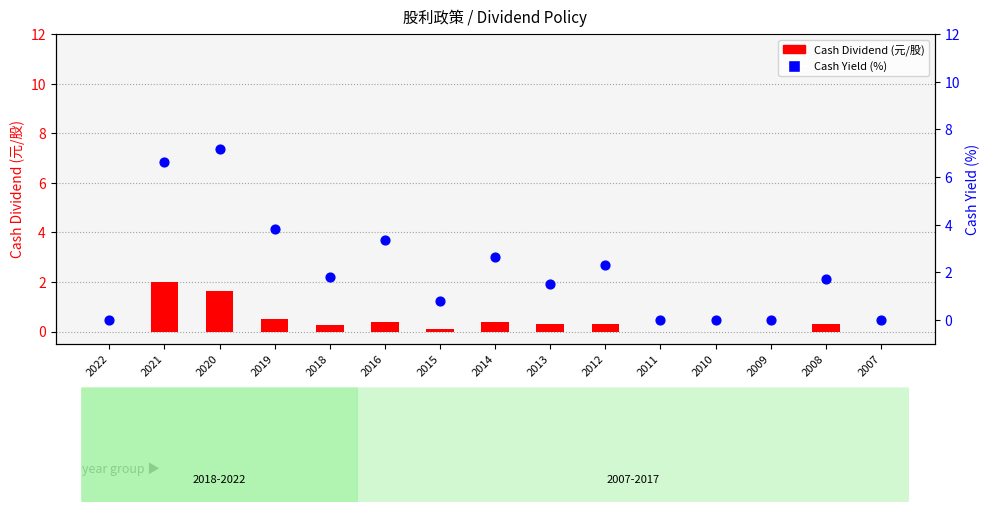

What is the total value across all series at 2019?

4.3